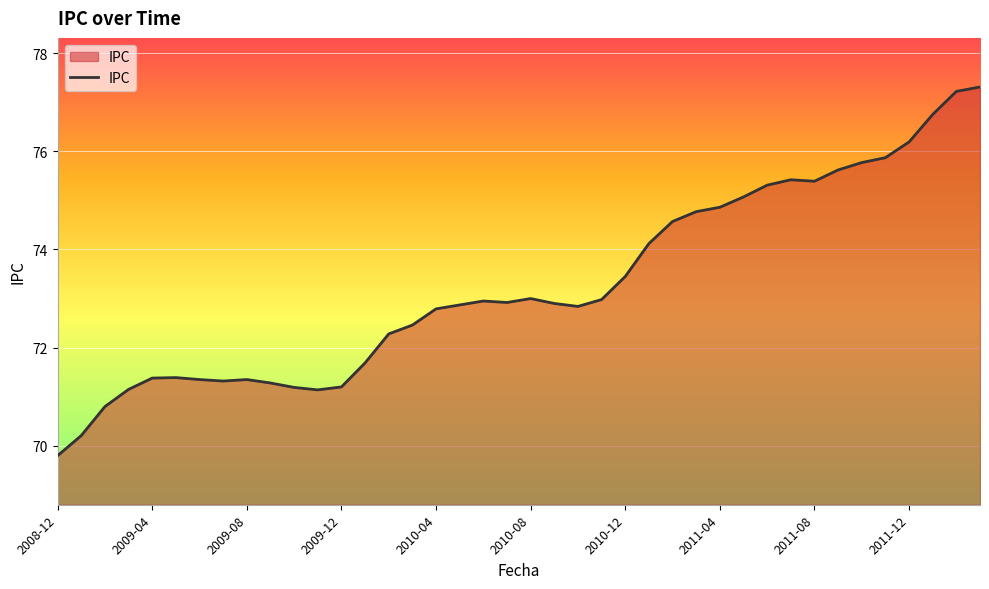

What is the maximum value shown in the chart?

77.3